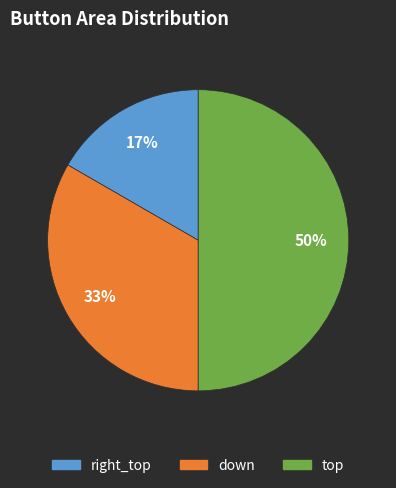

Is down the majority of the pie?

No